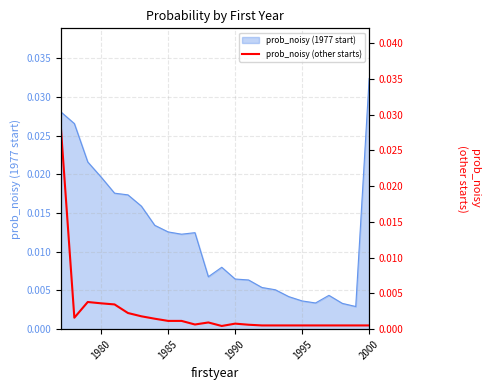

How many interior local peaks (higher than both neighbors) does the data have?

3